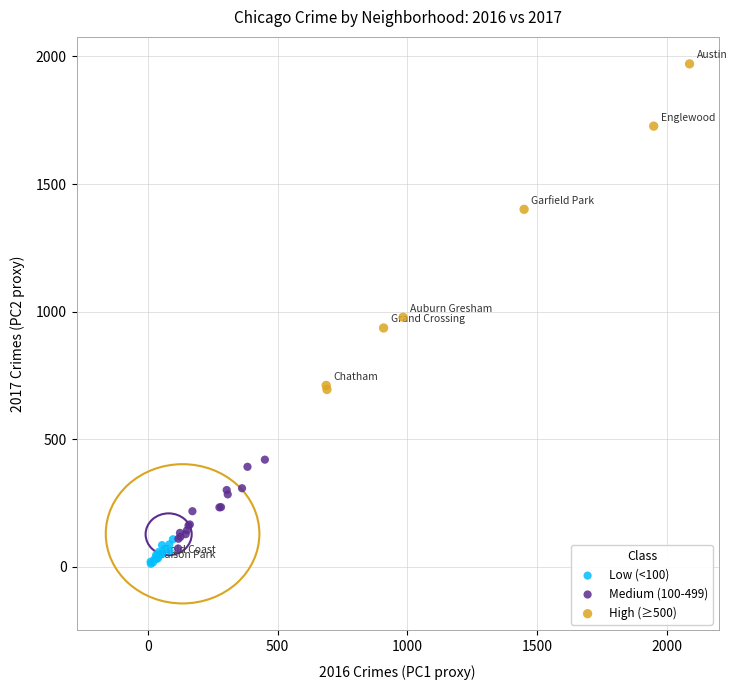

Which series reaches the maximum Y coordinate?

High (≥500)